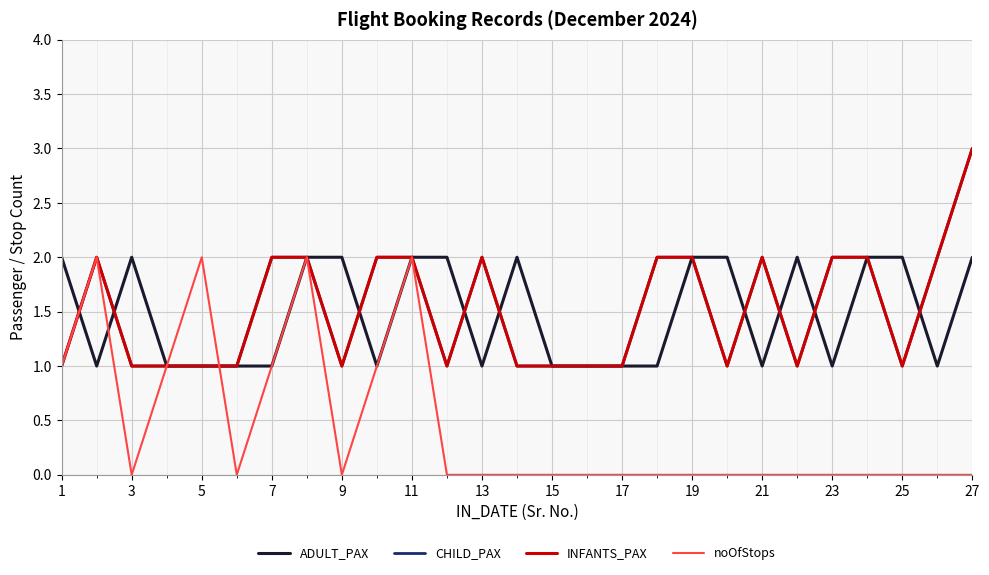

True or false: INFANTS_PAX and CHILD_PAX cross at least once.

False